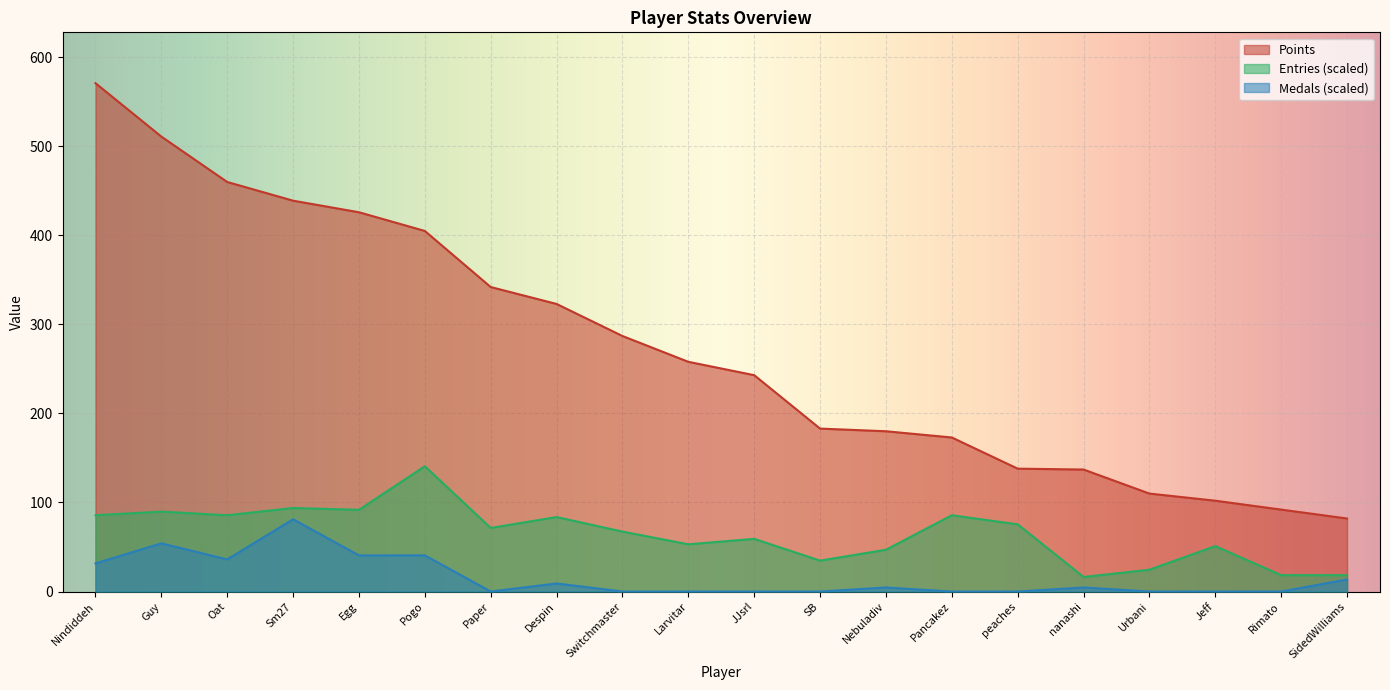

How many series are shown in this chart?

3